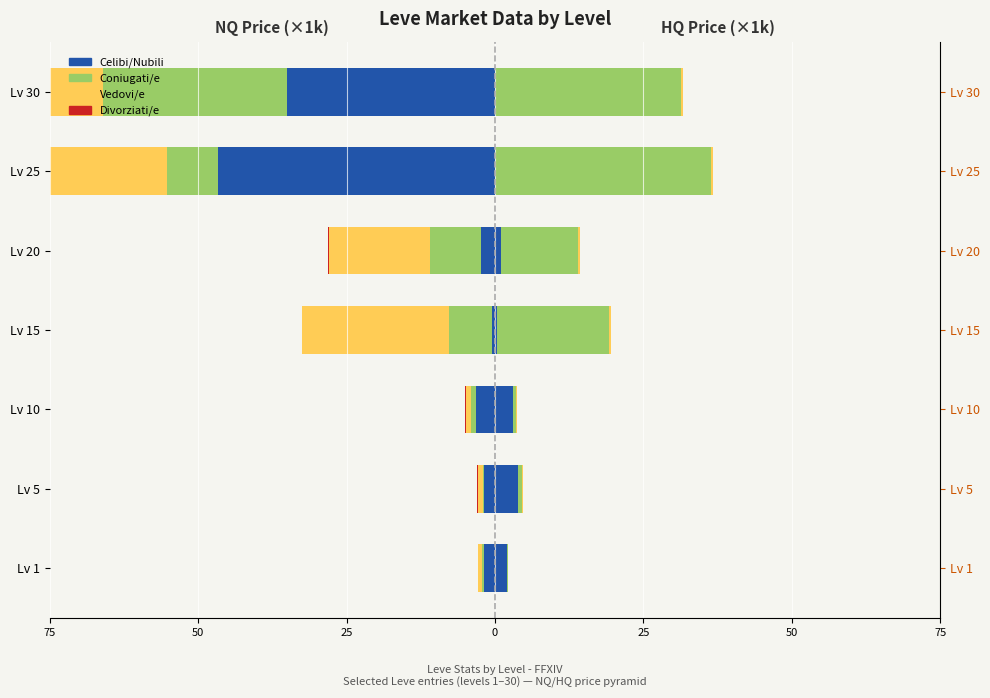

The Vedovi/e series shows -33.5 at Lv 30. True or false?

False